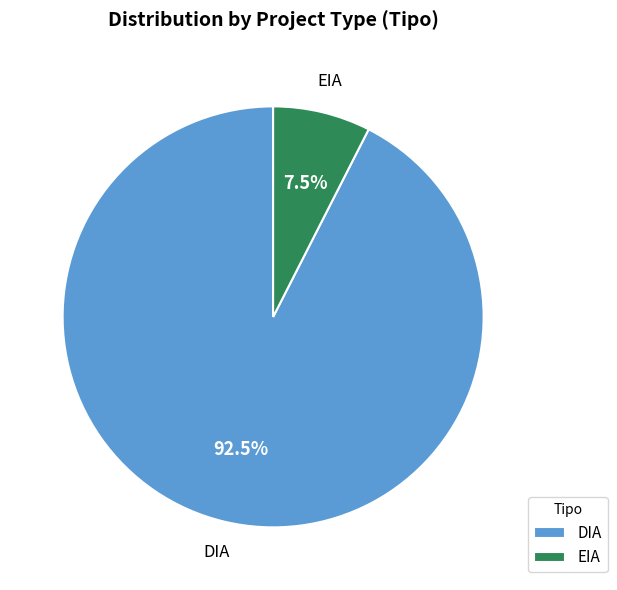

How many slices are in this pie chart?

2